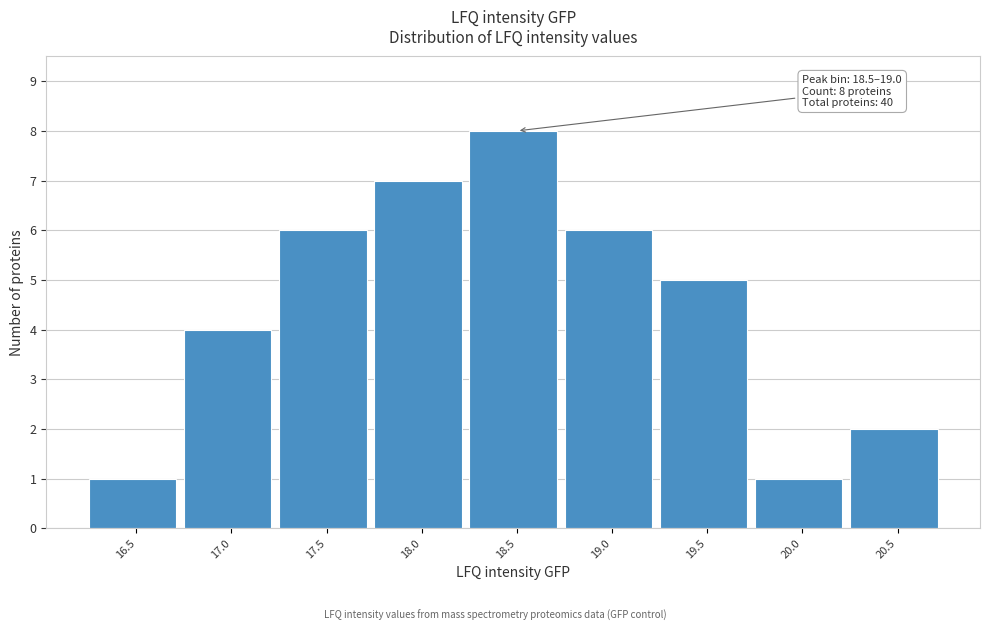

Reading left to right, what are all the values shown in this chart?

16.5=1	17.0=4	17.5=6	18.0=7	18.5=8	19.0=6	19.5=5	20.0=1	20.5=2